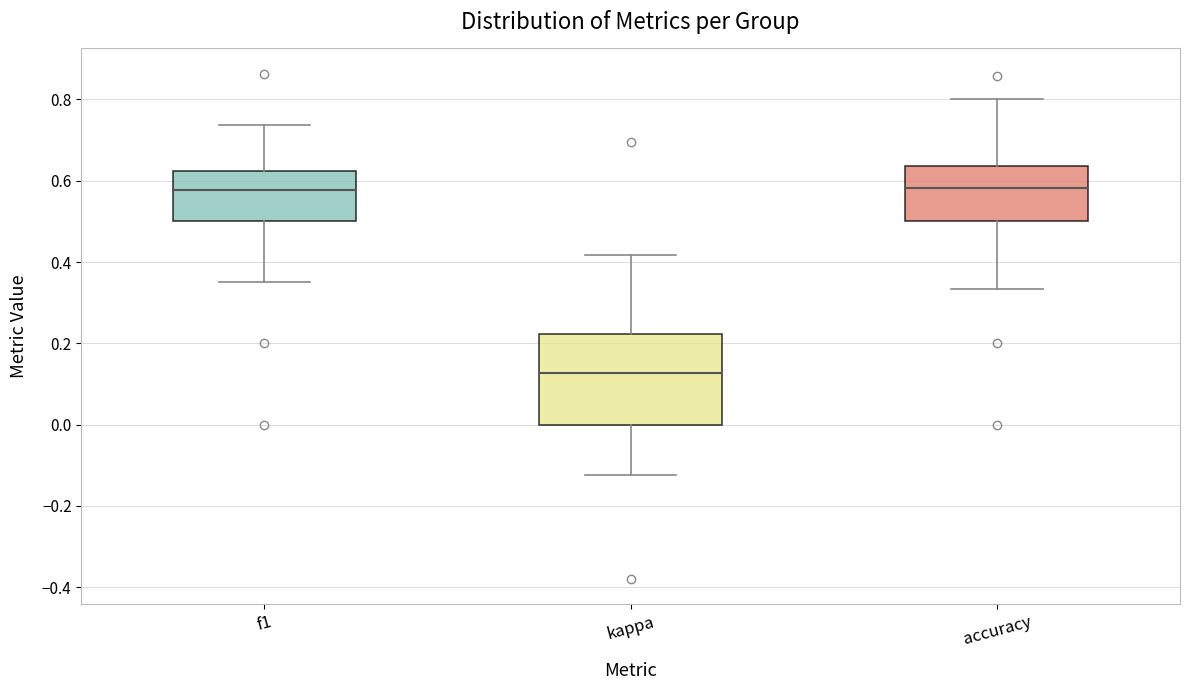

Where does the upper whisker of the box for f1 end on the y-axis? The values are not printed on the chart, so give them approximately, as read against the axis.

0.74